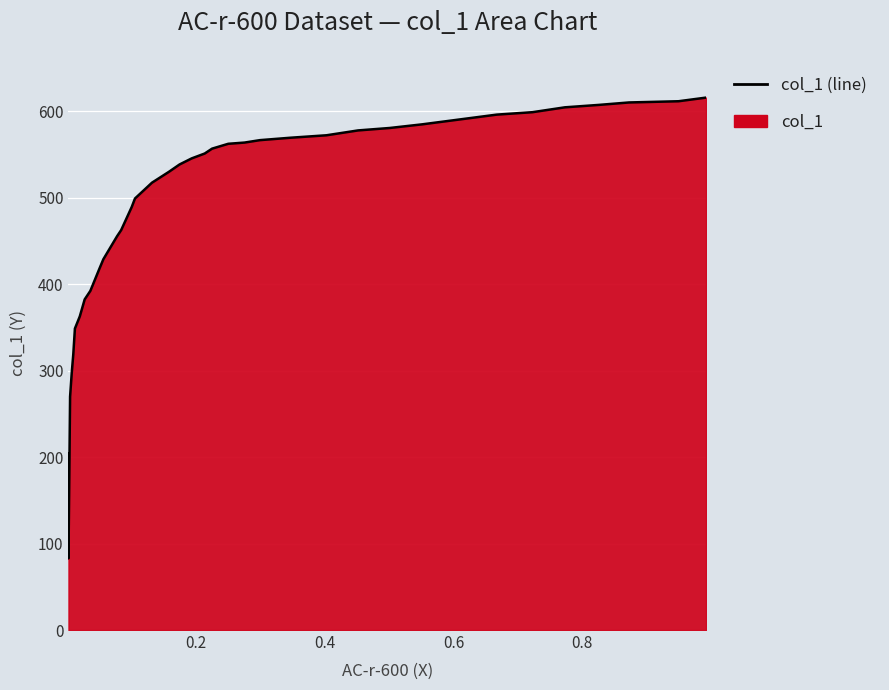

What is the sum of all values?

18195.5